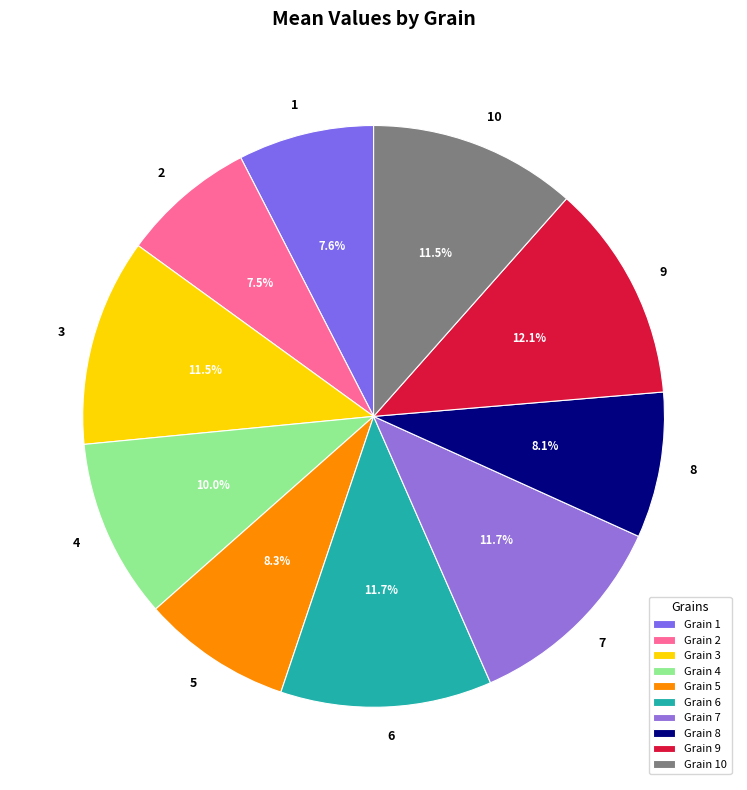

Is there a majority slice in this chart?

No